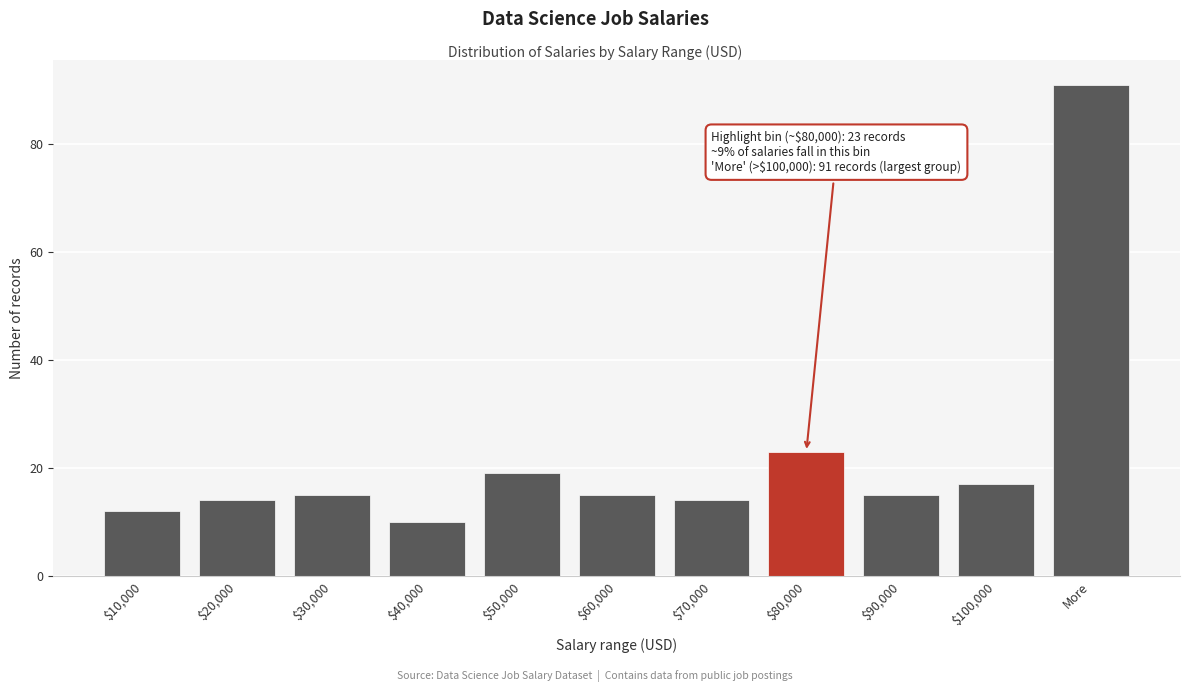

Reading left to right, what are all the values shown in this chart?

12	14	15	10	19	15	14	23	15	17	91